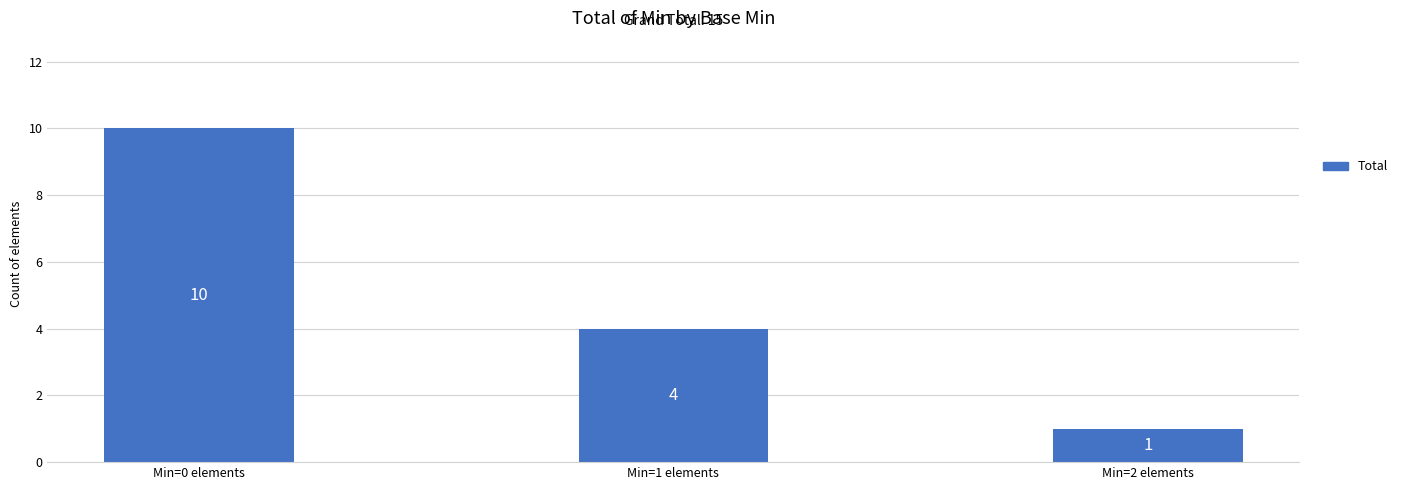

List the labels in order of value, smallest first.

Min=2 elements, Min=1 elements, Min=0 elements